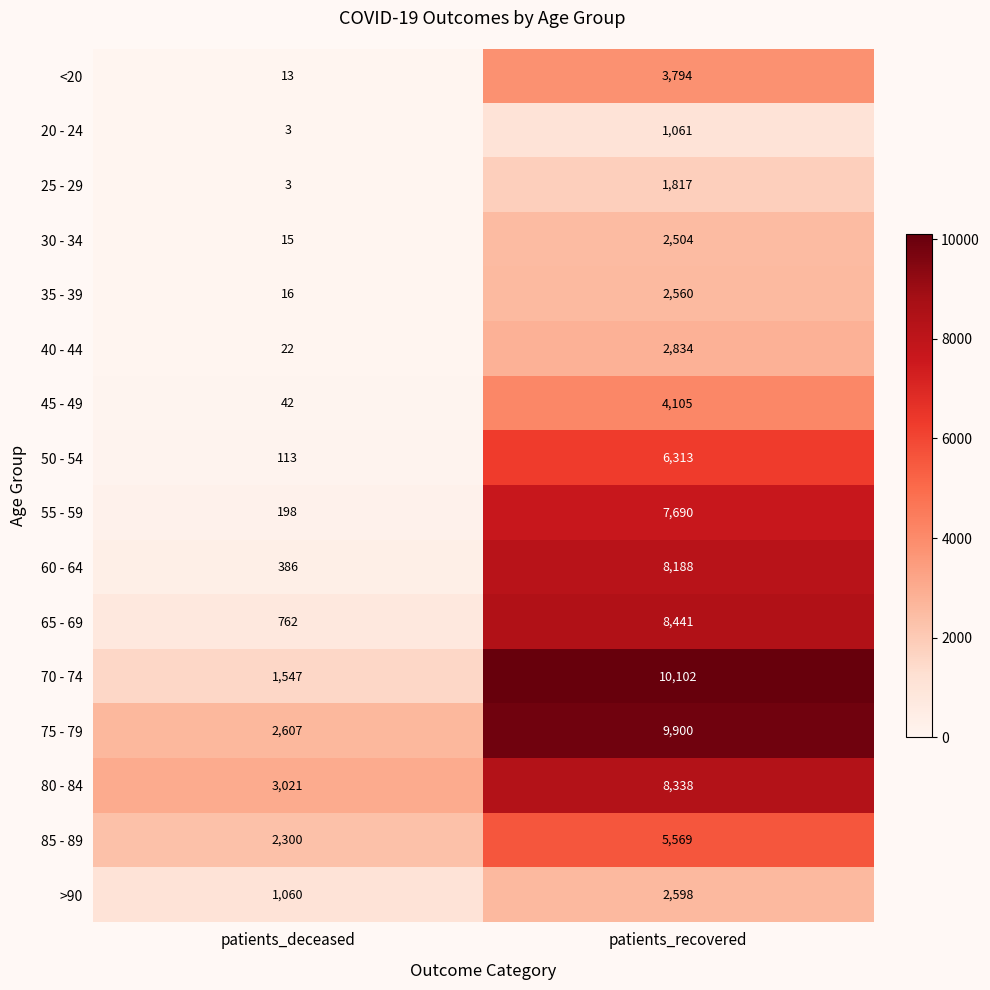

Which series has the largest total across all categories?

75 - 79